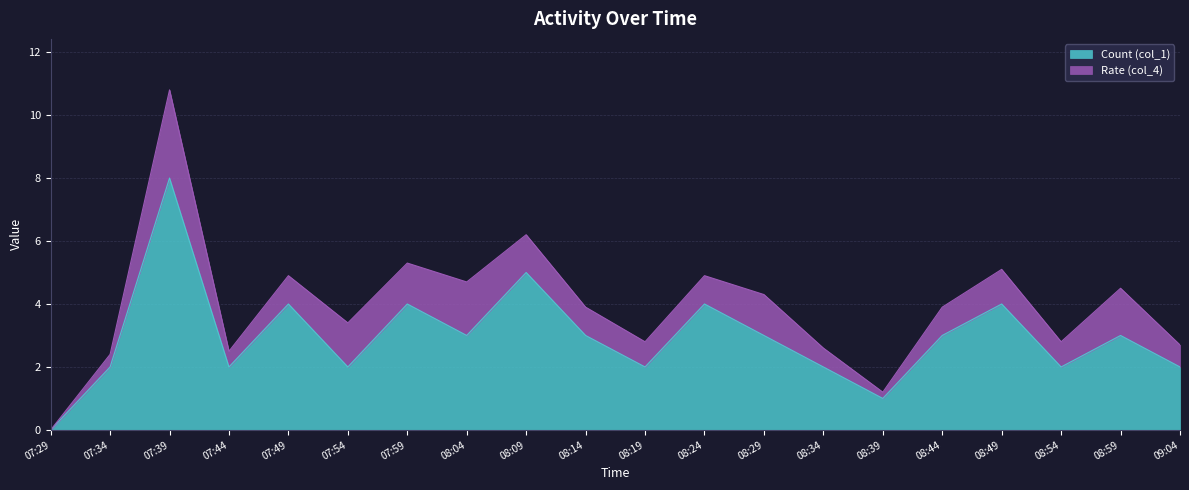

What is the total value across all series at 09:04?

2.7